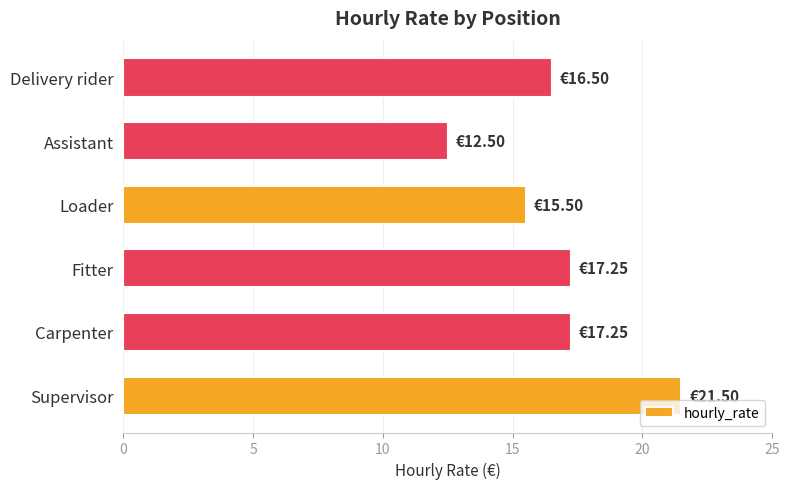

What is the minimum value shown in the chart?

12.5